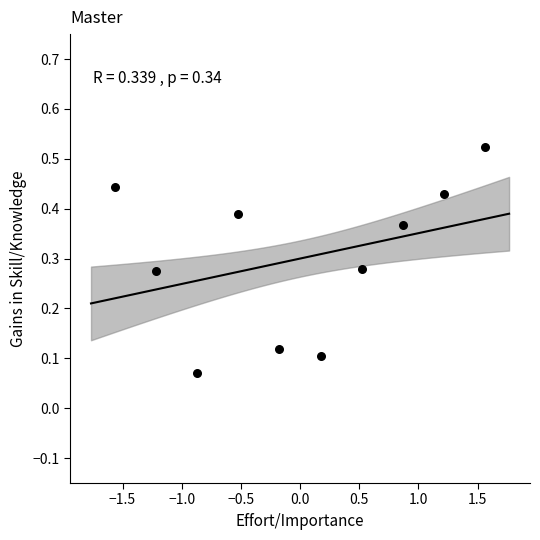

What is the range of X values (max minus min)?

3.1